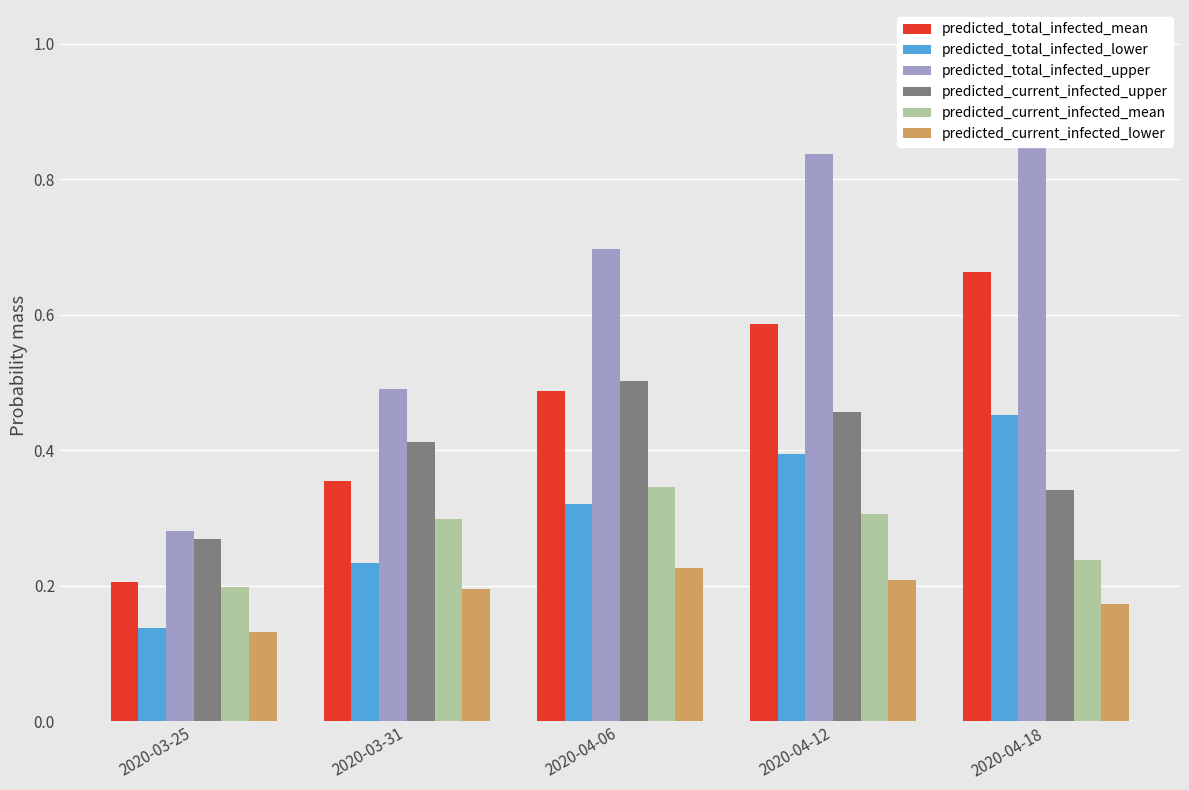

Which series has the widest spread of values?

predicted_total_infected_upper